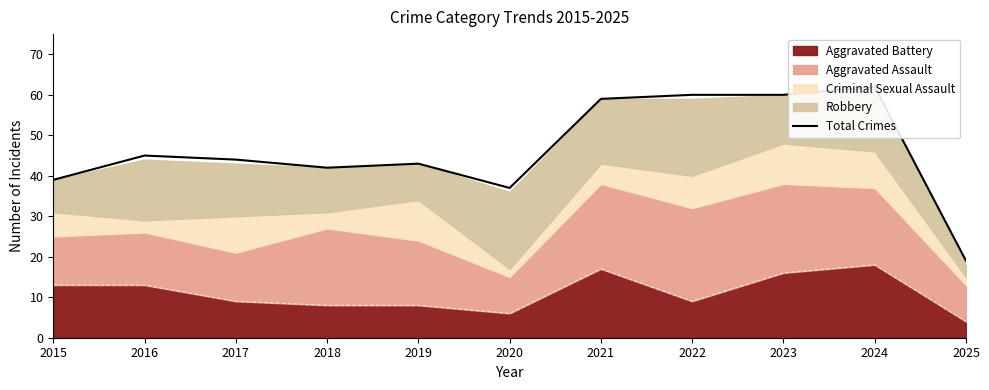

Reading left to right, extract all data points from this chart.

2015=39	2016=45	2017=44	2018=42	2019=43	2020=37	2021=59	2022=60	2023=60	2024=62	2025=19